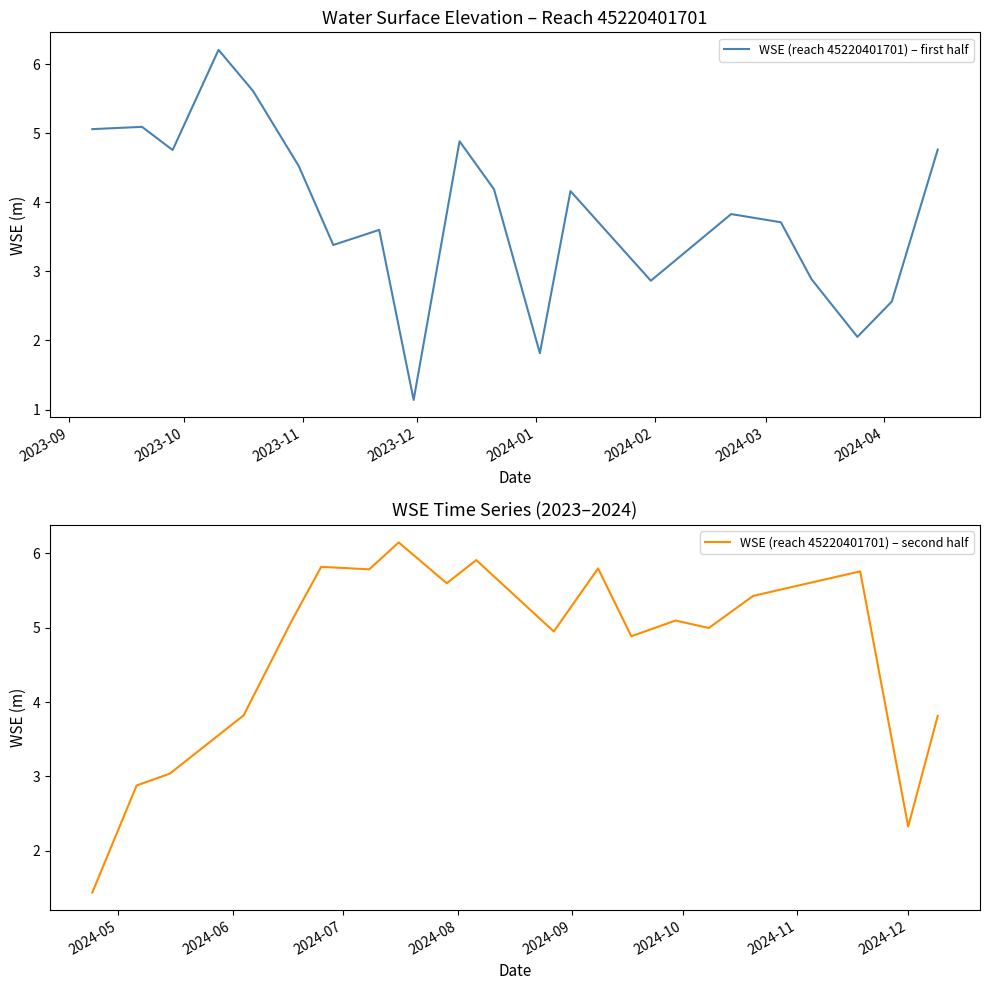

What is the minimum value for WSE (reach 45220401701) – first half?

1.1